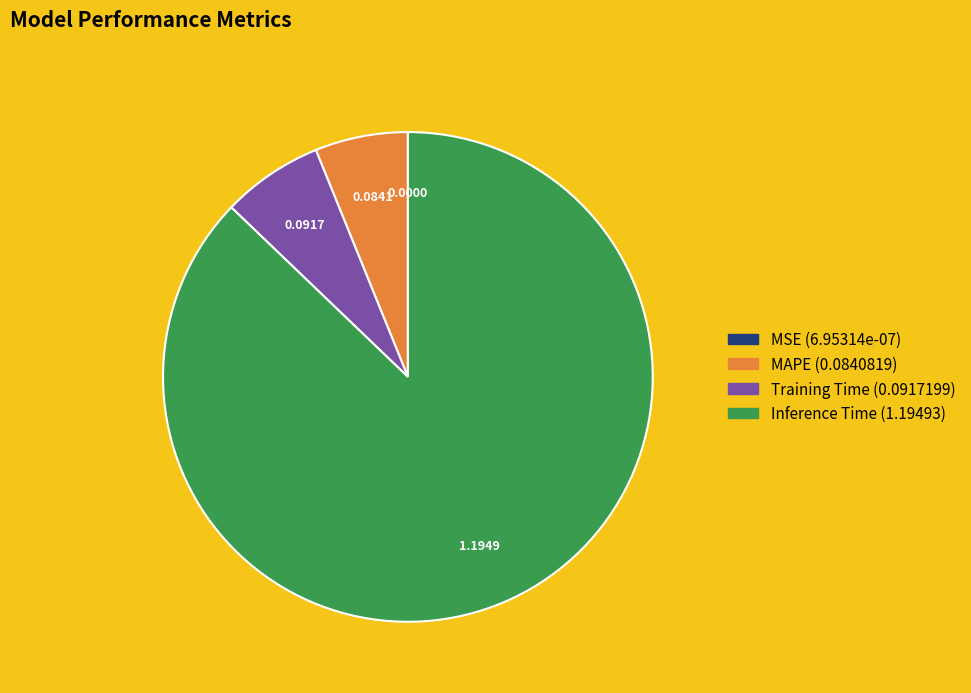

Do Inference Time and MAPE together represent more than half of the pie?

Yes